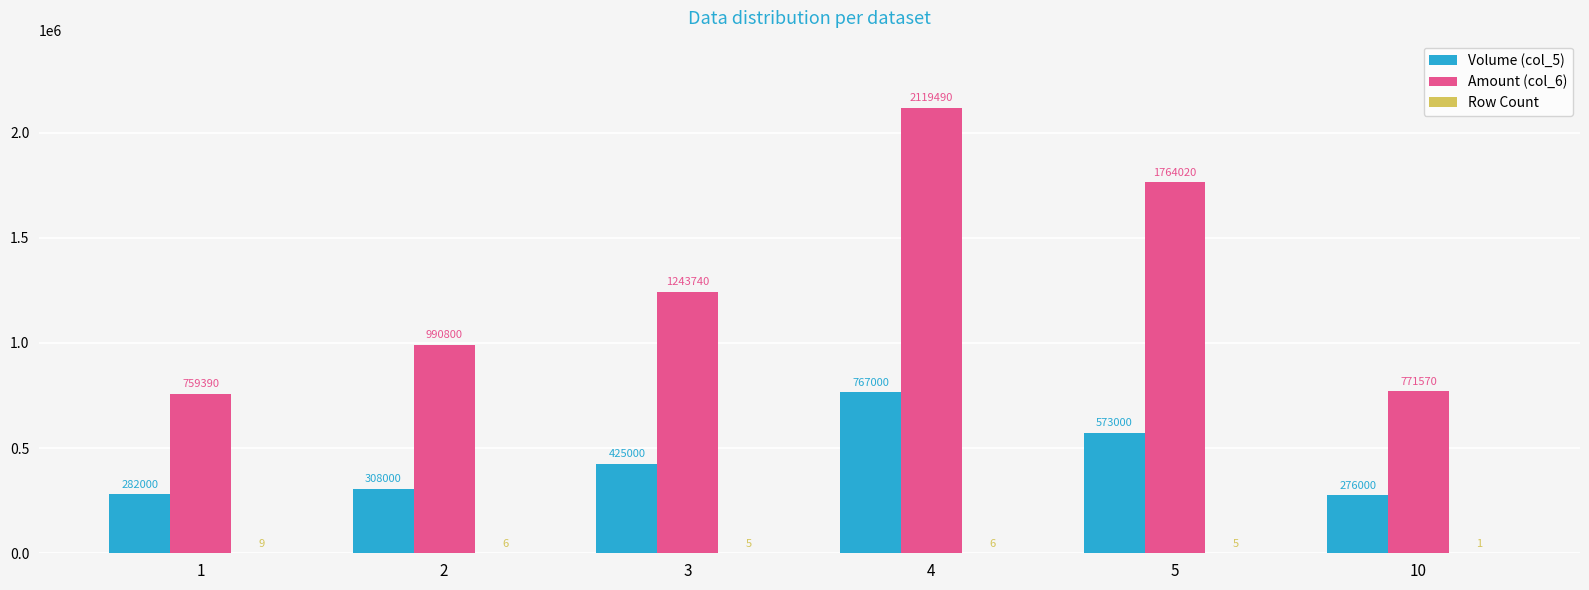

Between 2 and 10, which series saw the biggest shift?

Amount (col_6)